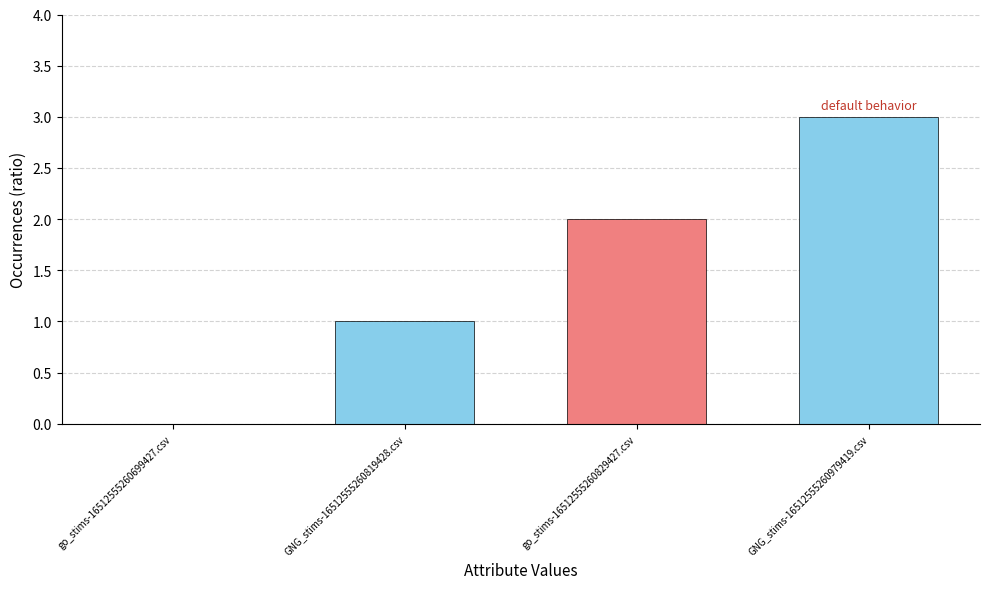

How many positive values are there?

3